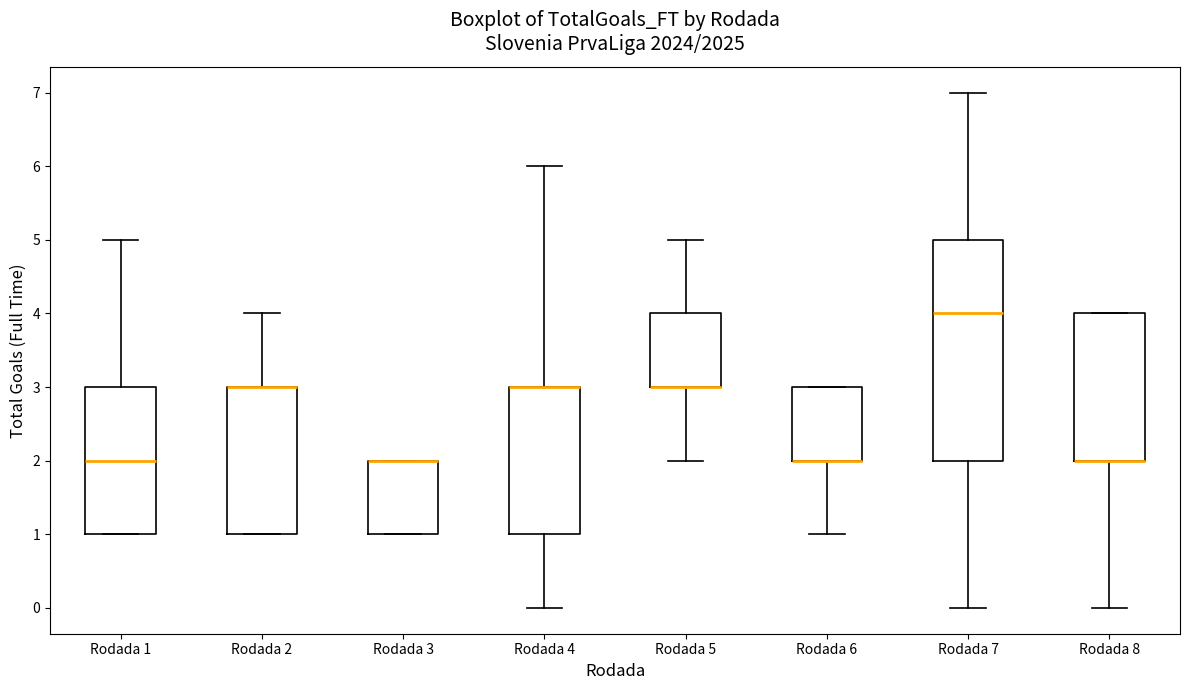

Reading left to right, read every box against the y-axis: the position of its median line, the range the box covers, and the ends of its whiskers. The values are not printed on the chart, so give them approximately, as read against the axis.

Rodada 1: median 2, box 1 to 3, whiskers 1 to 5
Rodada 2: median 3 (drawn on the box's upper edge), box 1 to 3, whiskers 1 to 4
Rodada 3: median 2 (drawn on the box's upper edge), box 1 to 2, whiskers 1 to 2
Rodada 4: median 3 (drawn on the box's upper edge), box 1 to 3, whiskers 0 to 6
Rodada 5: median 3 (drawn on the box's lower edge), box 3 to 4, whiskers 2 to 5
Rodada 6: median 2 (drawn on the box's lower edge), box 2 to 3, whiskers 1 to 3
Rodada 7: median 4, box 2 to 5, whiskers 0 to 7
Rodada 8: median 2 (drawn on the box's lower edge), box 2 to 4, whiskers 0 to 4